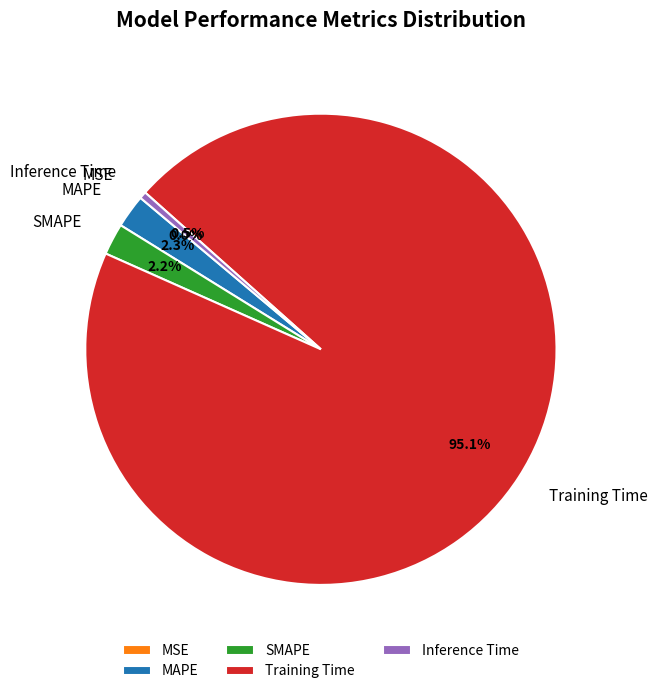

Which slice represents more than half of the pie?

Training Time